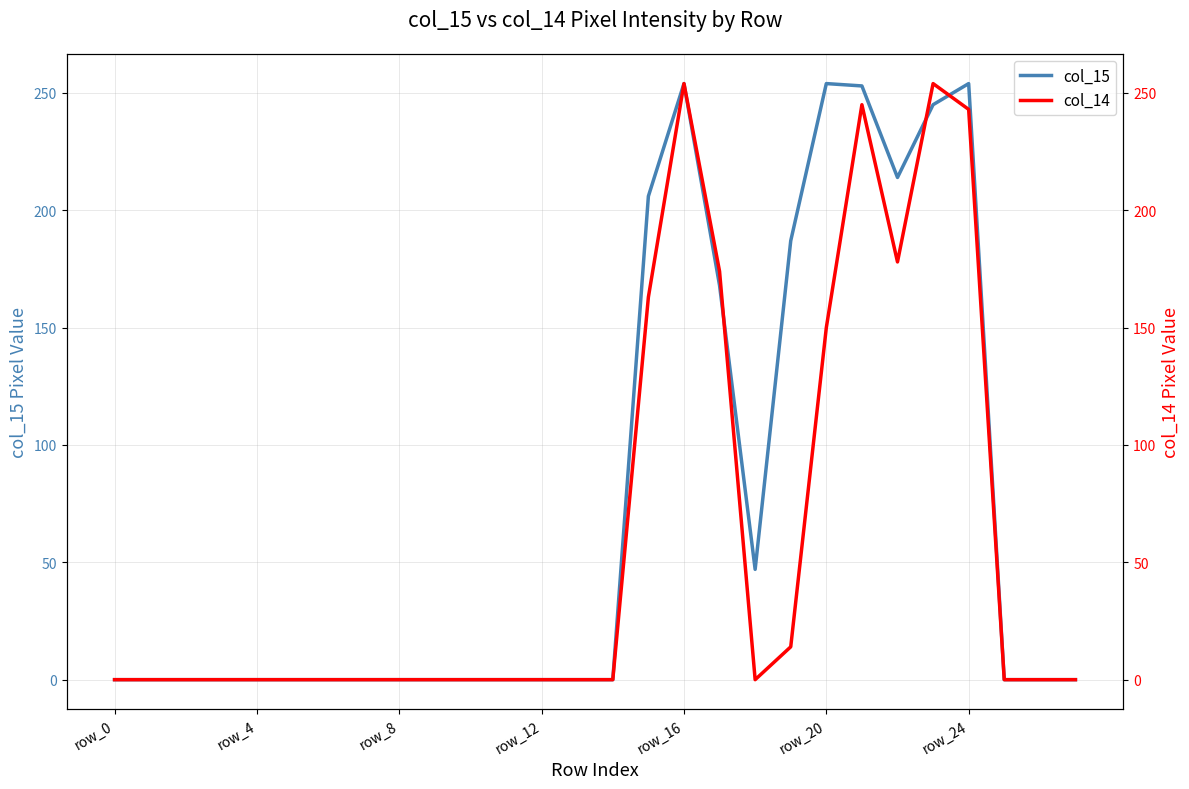

What position from the right is 7?

21